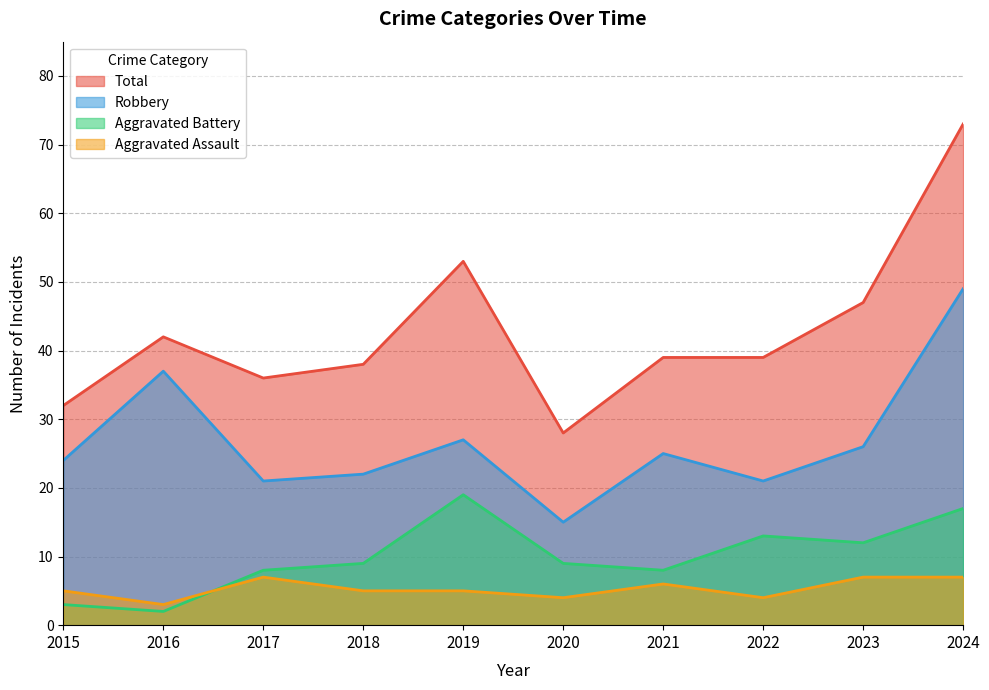

The Total series shows 19 at 2018. True or false?

False